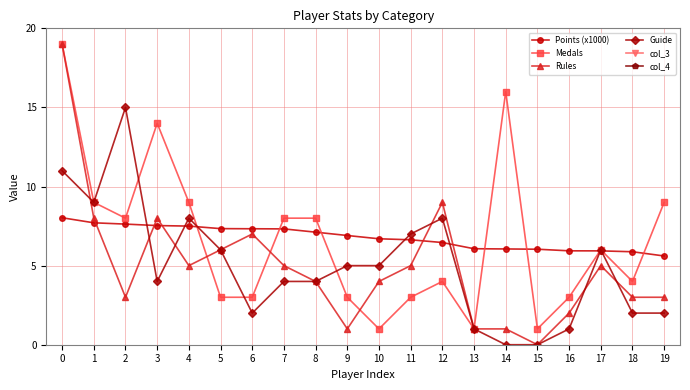

Rank the categories by Medals value from lowest to highest.

10, 13, 15, 5, 6, 9, 11, 16, 12, 18, 17, 2, 7, 8, 1, 4, 19, 3, 14, 0